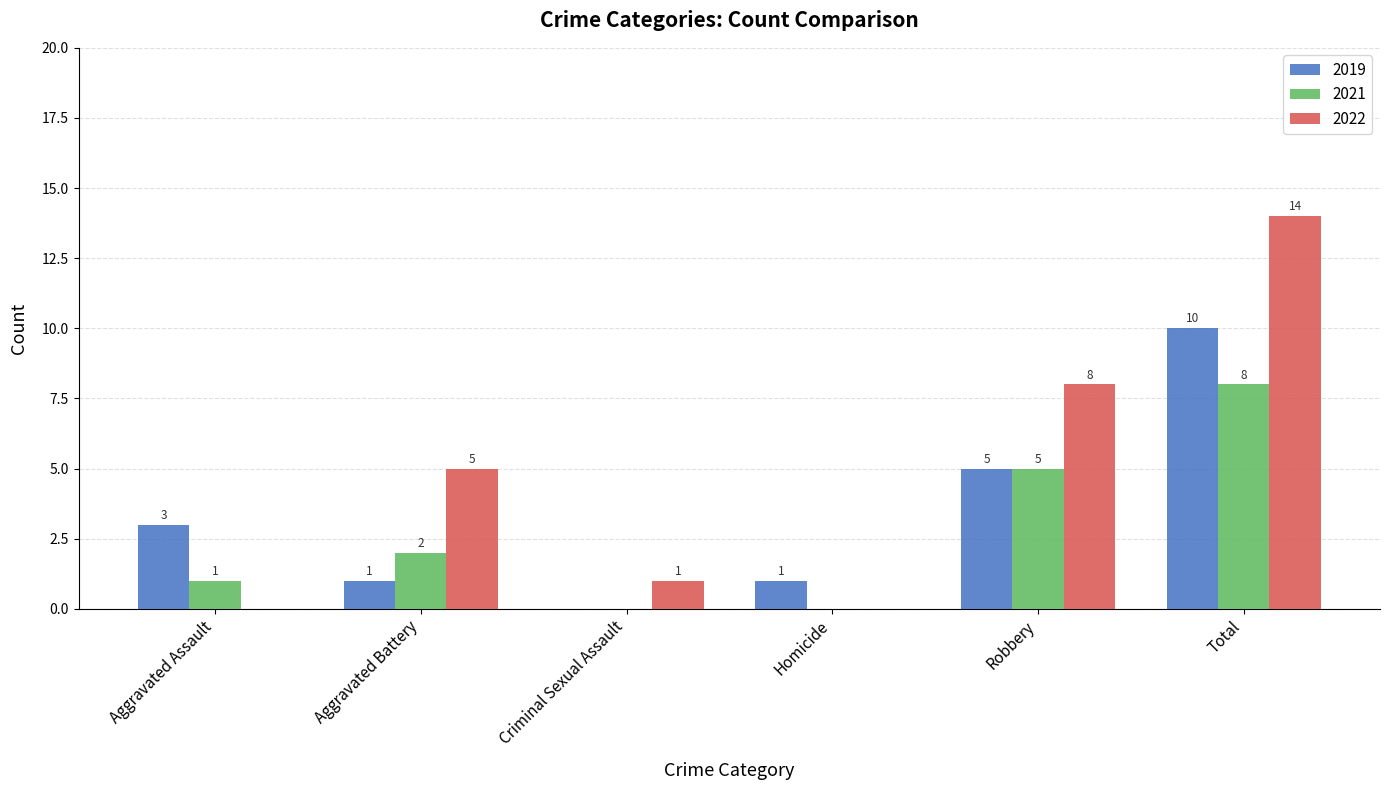

How many groups of bars are there?

6